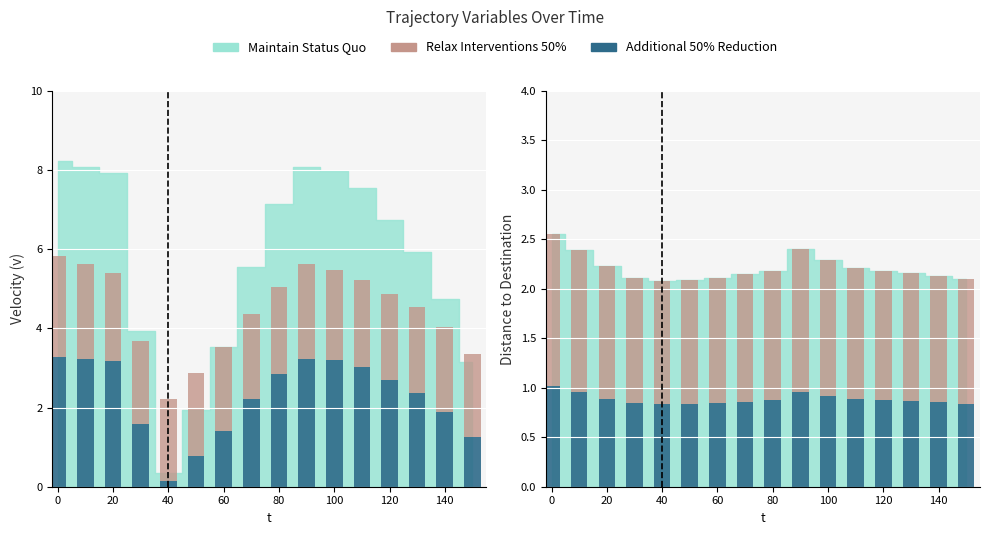

What is the average value of the Additional 50% Reduction series?

0.9